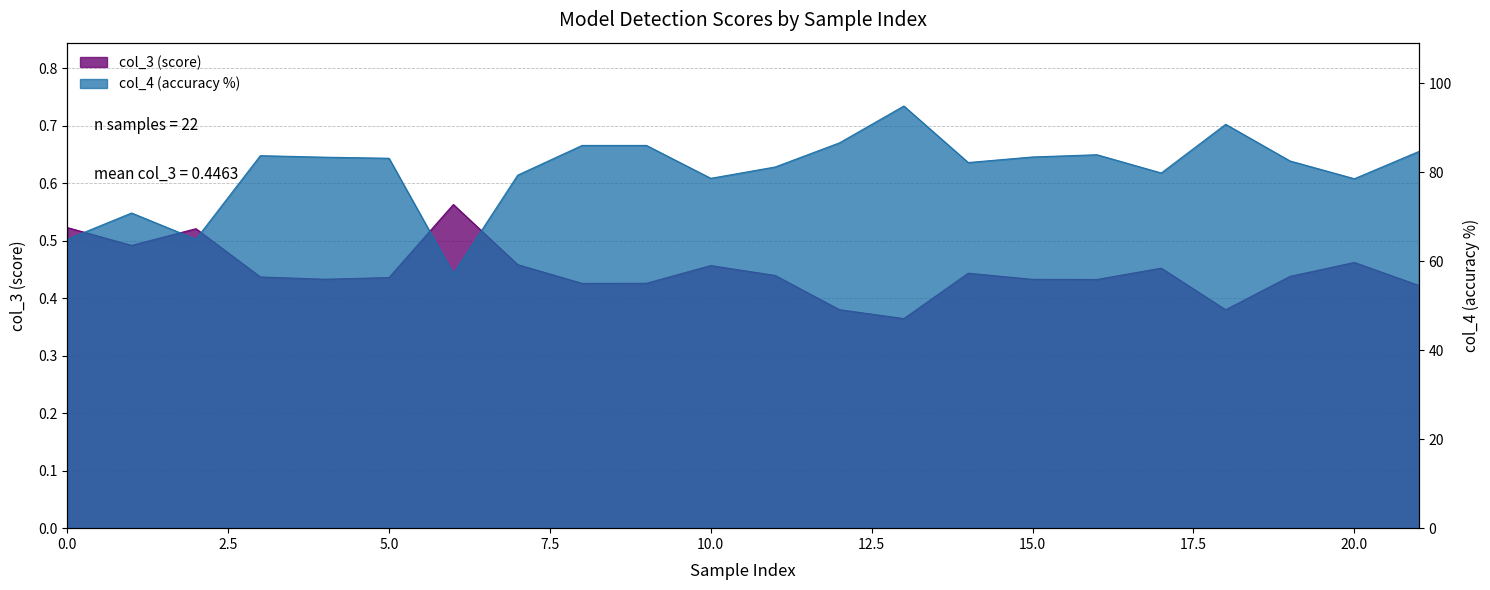

Rank the series at 7 from lowest to highest value.

col_3, col_4